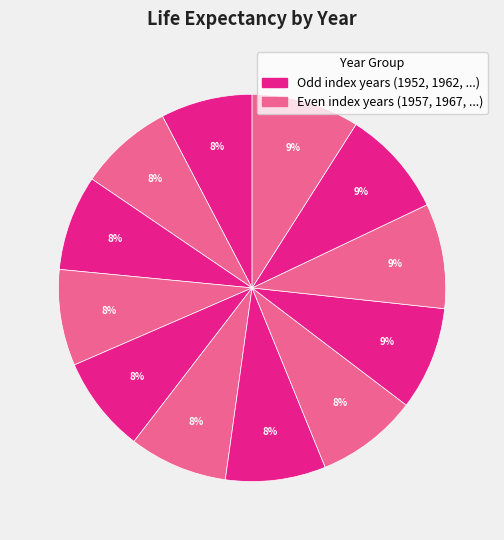

Which slice is the largest?

2007